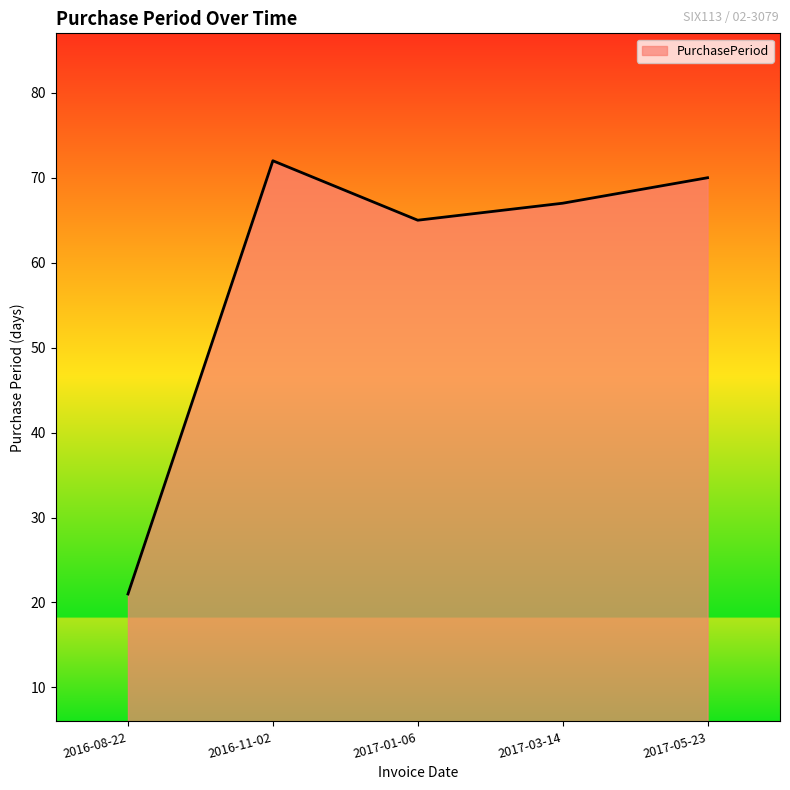

Reading left to right, list all the values displayed in this chart.

21	72	65	67	70